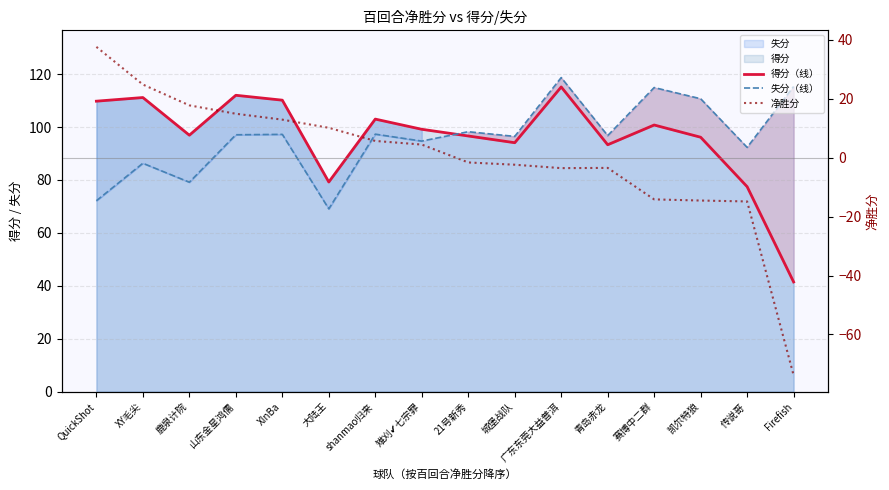

What is the difference between the maximum and minimum values in the 得分（线） series?

73.7